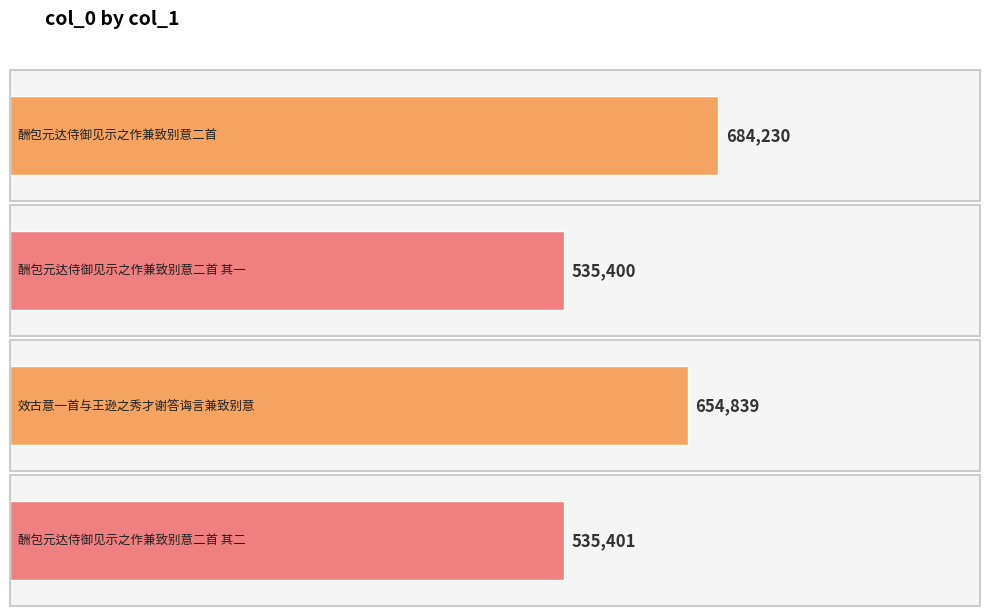

Rank the categories by value from lowest to highest.

酬包元达侍御见示之作兼致别意二首 其一, 酬包元达侍御见示之作兼致别意二首 其二, 效古意一首与王逊之秀才谢答诲言兼致别意, 酬包元达侍御见示之作兼致别意二首